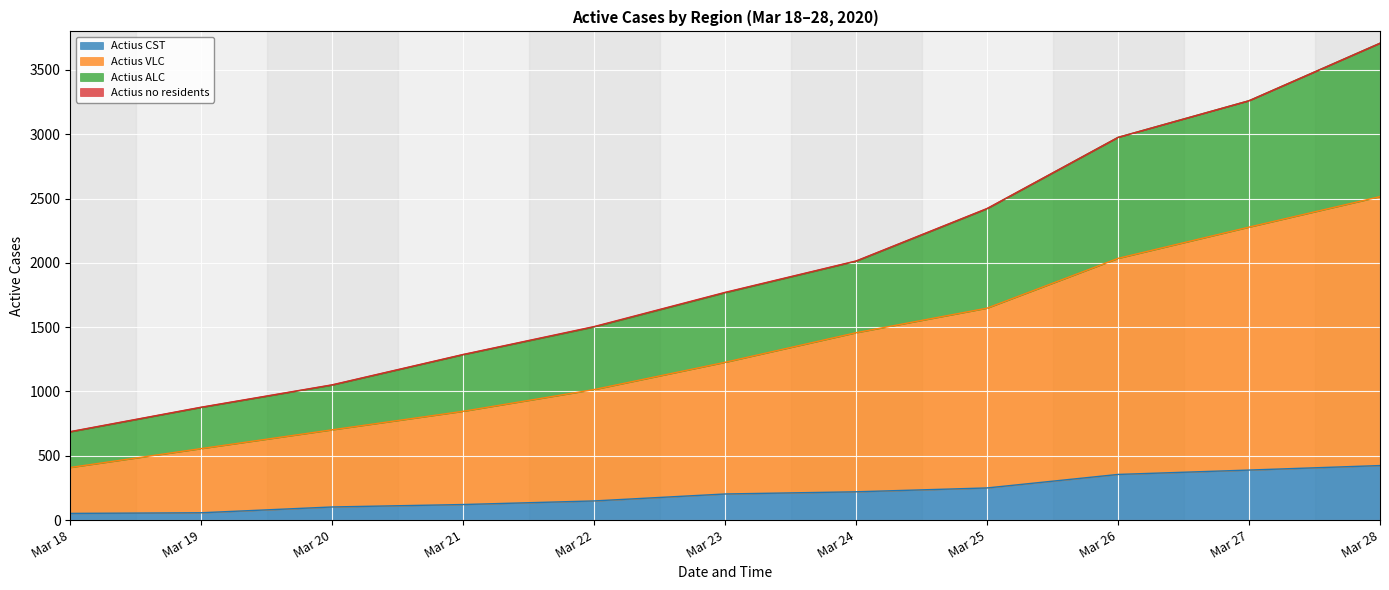

What is the maximum value for Actius CST?

424